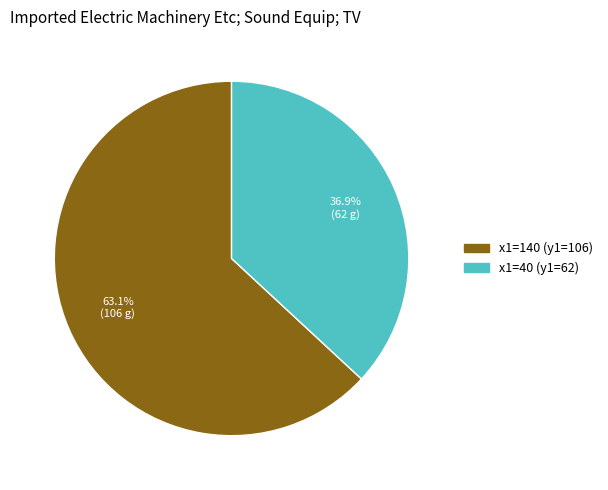

Does any single category account for the majority?

Yes